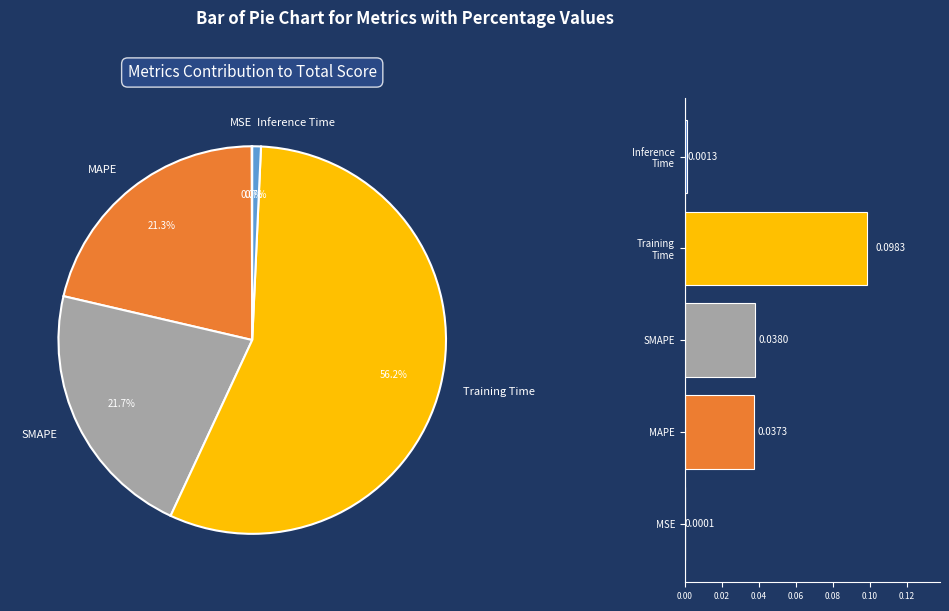

To the nearest percent, what is the difference between the MAPE and Inference Time slice percentages?

21%